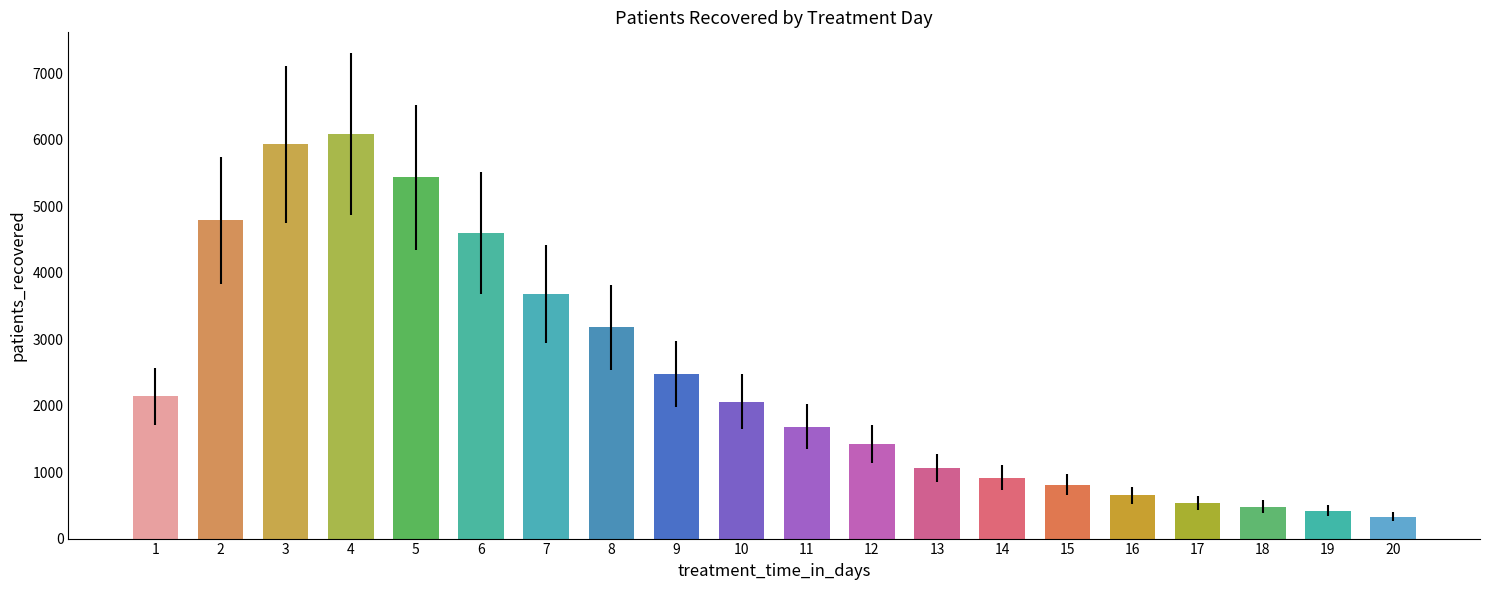

Reading left to right, list all the values displayed in this chart.

2143	4787	5929	6092	5434	4597	3676	3179	2478	2061	1684	1419	1066	917	811	649	534	479	417	328